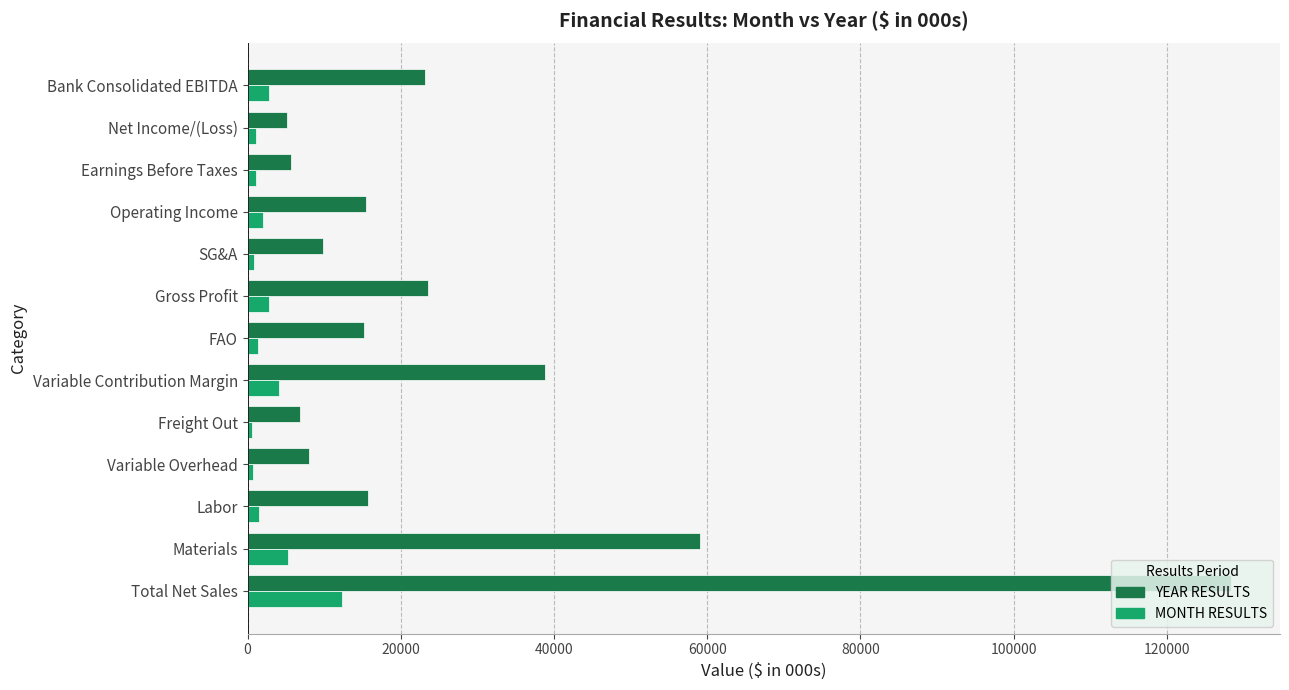

At how many categories does at least one series exceed 107877?

1